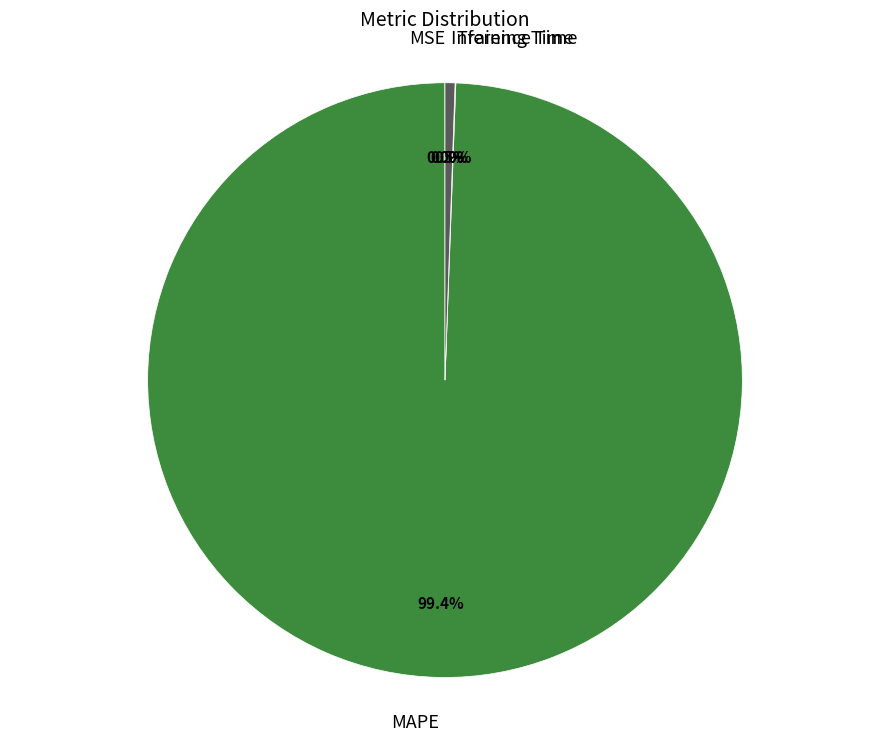

Is there a majority slice in this chart?

Yes